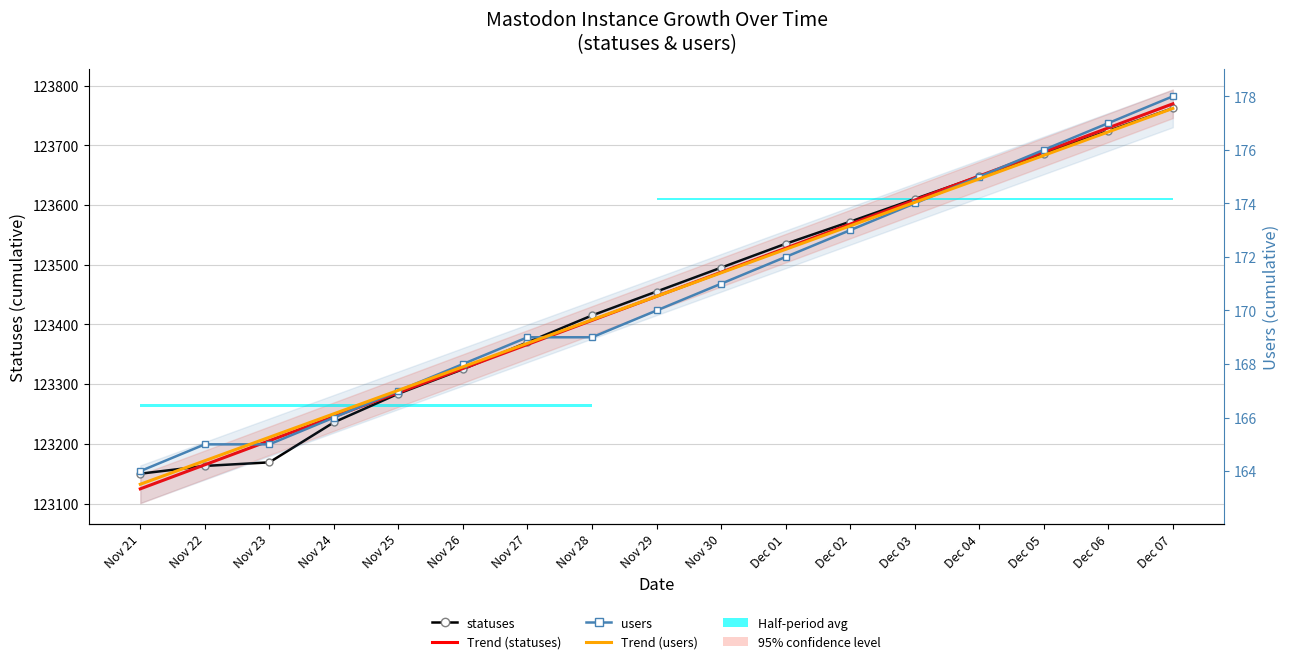

What is the maximum value shown in the chart?

123769.4